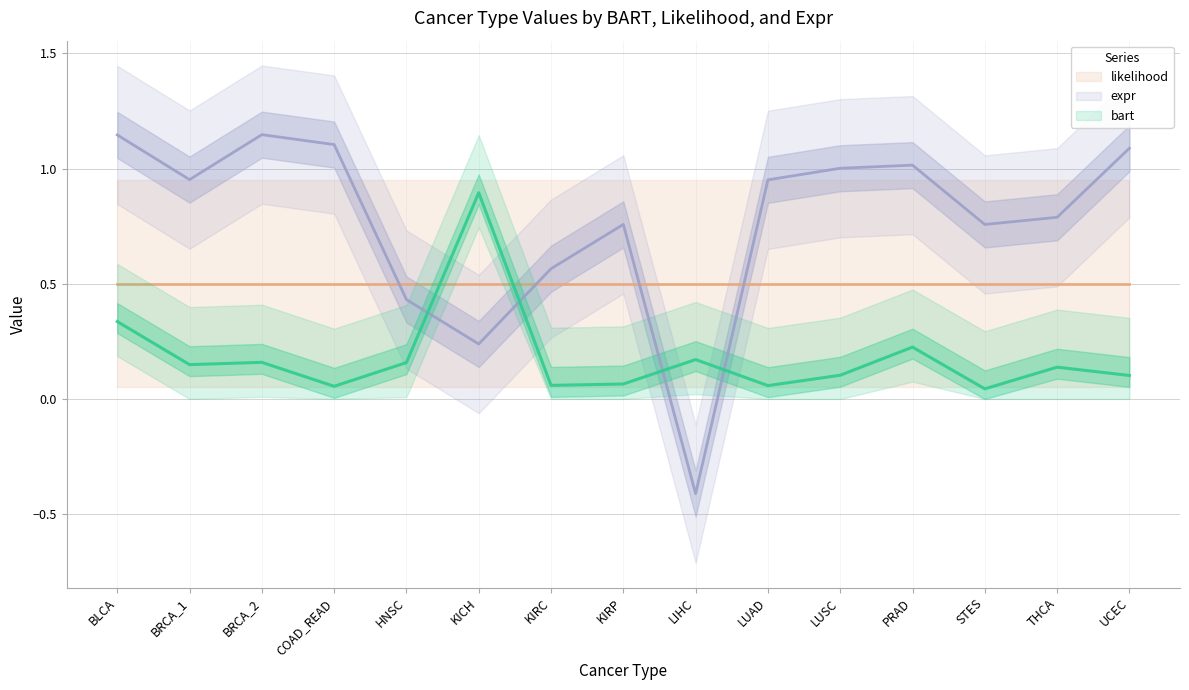

How many values in the expr series are below 0?

1